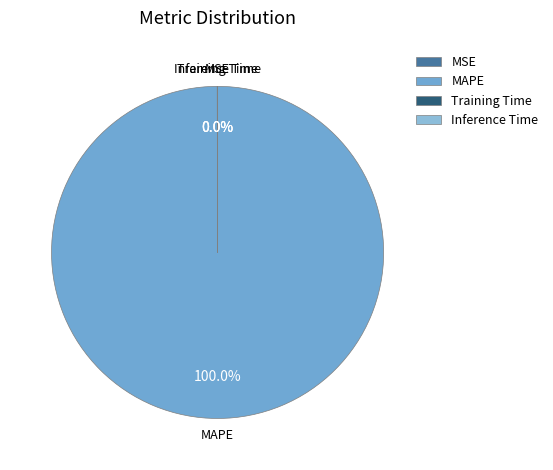

Which slice is the largest?

MAPE